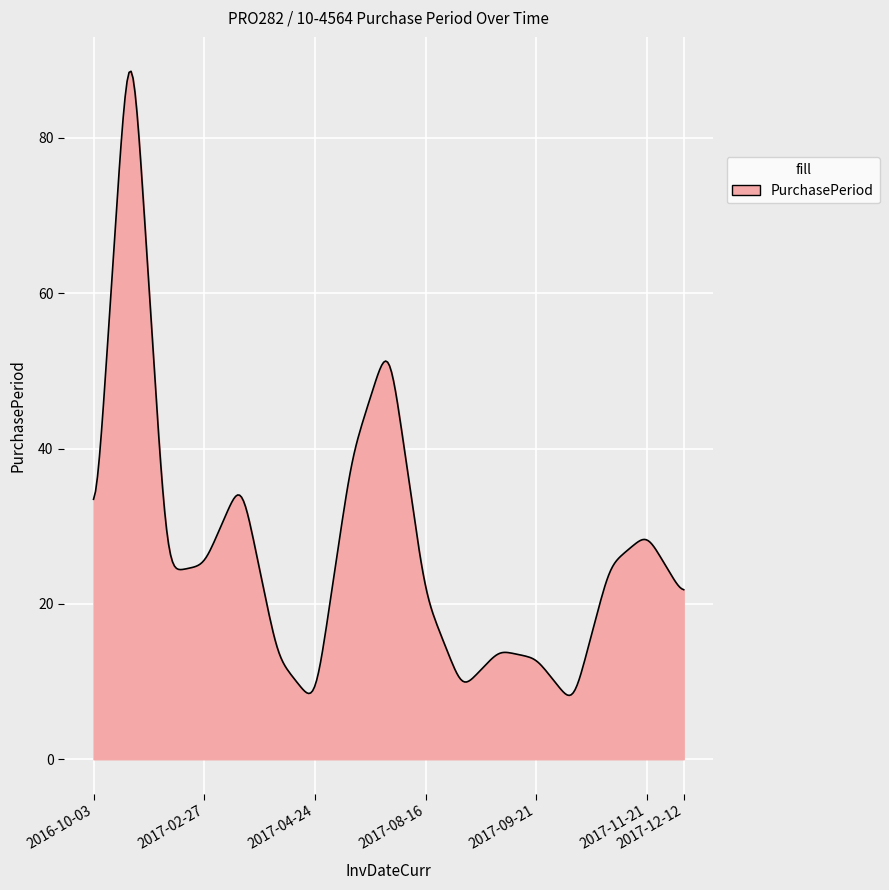

What is the minimum value shown in the chart?

8.2